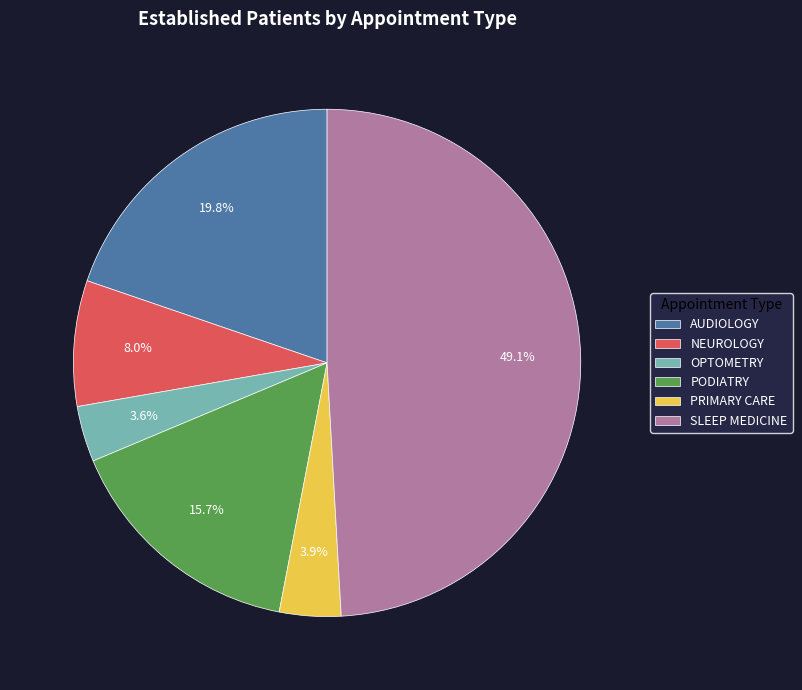

Is there a majority slice in this chart?

No